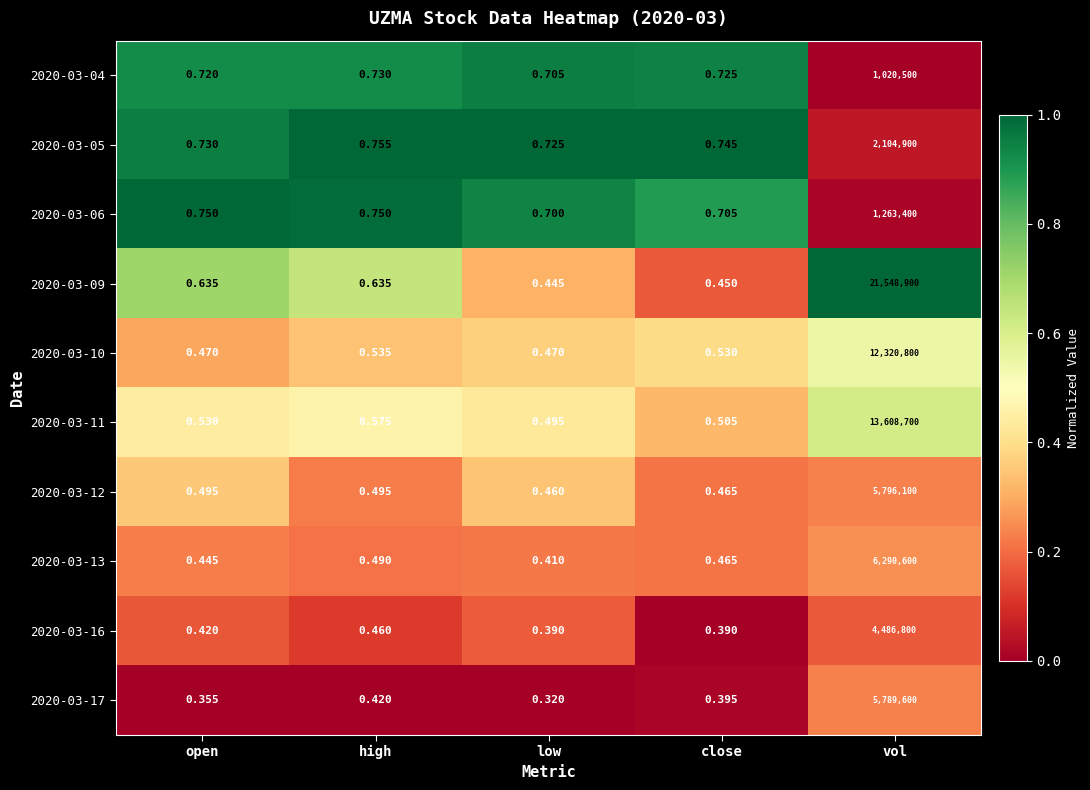

Between high and vol, which series saw the biggest shift?

2020-03-09